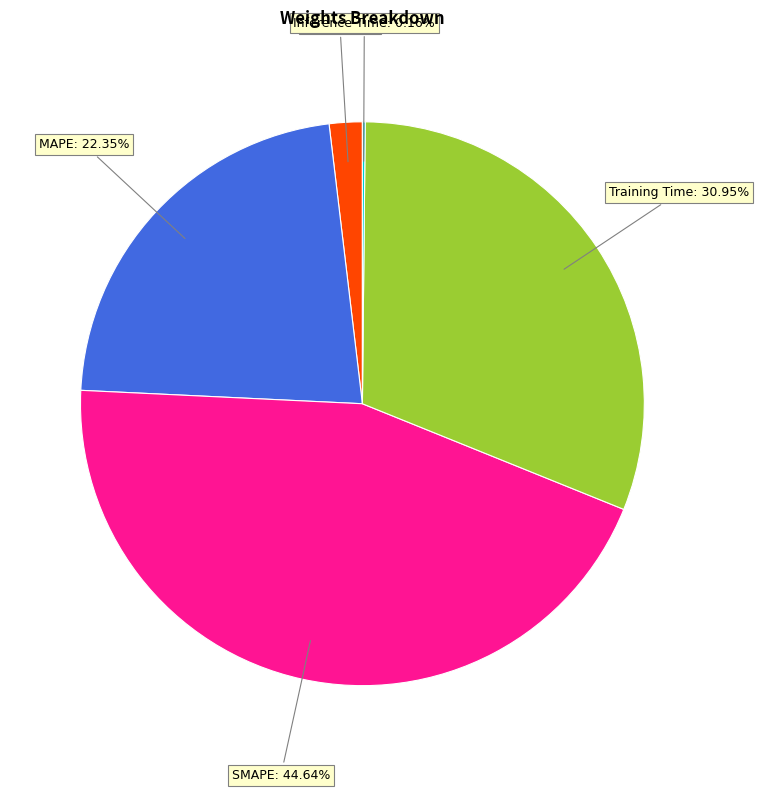

Does any single category account for the majority?

No